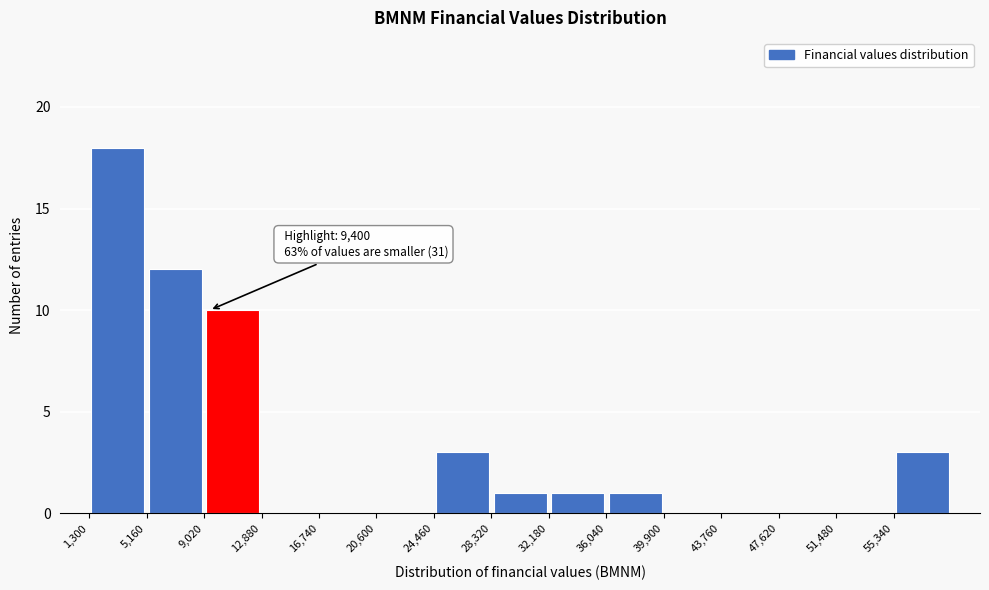

Over which range of the x-axis is the bar tallest?

1500 to 5000